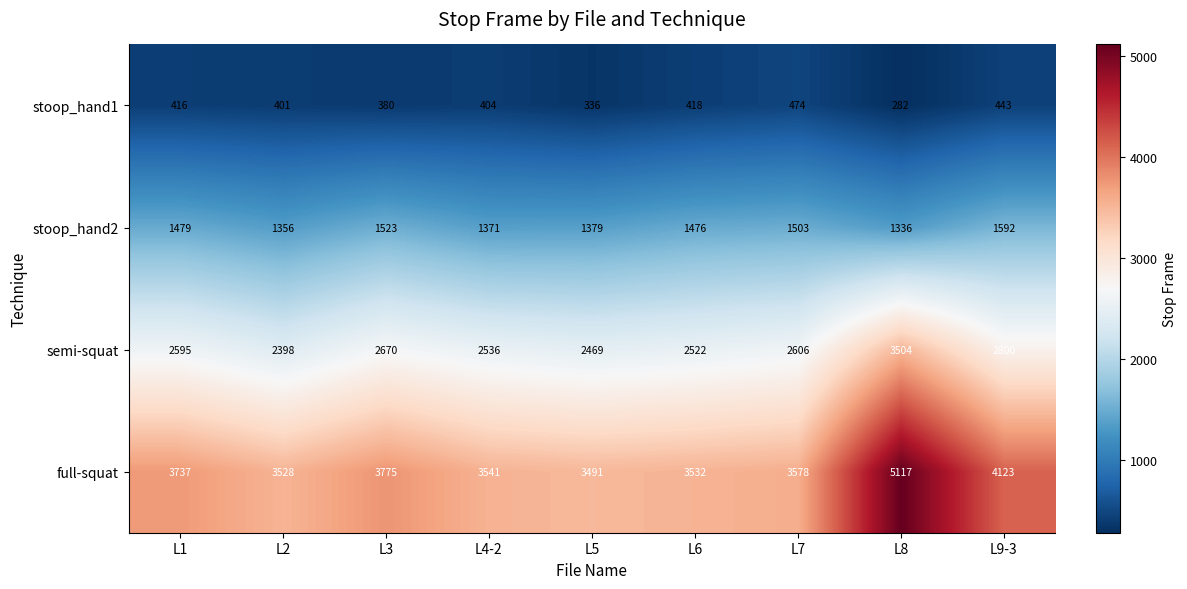

True or false: stoop_hand1 has a value of 404 at L4-2.

True